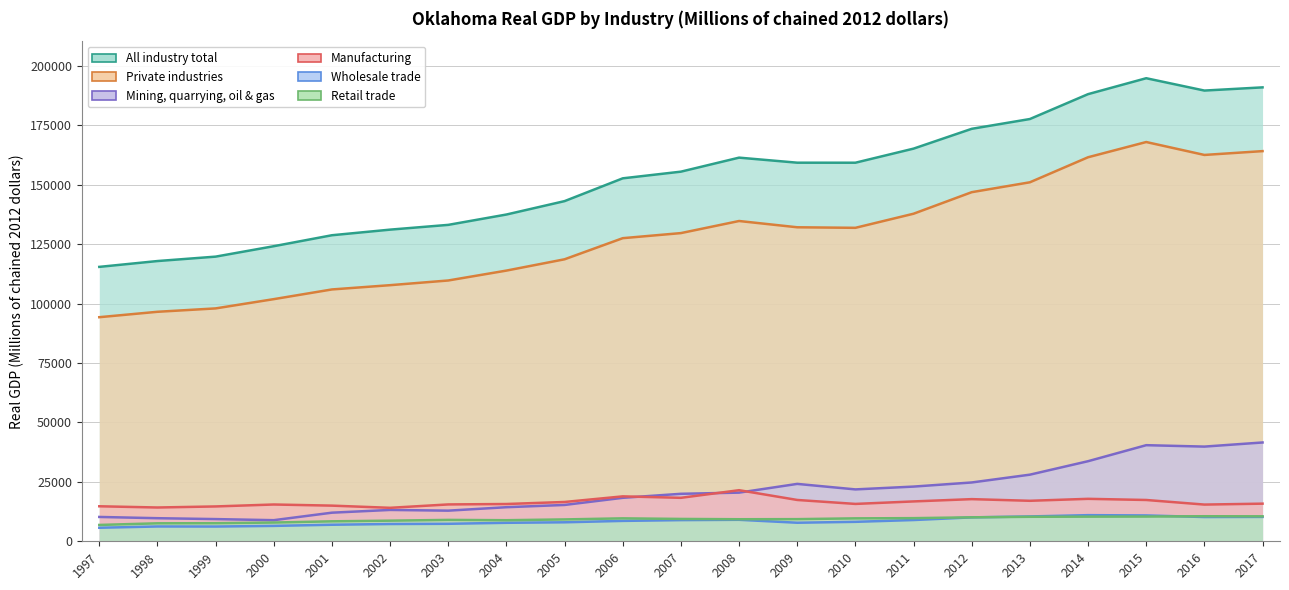

True or false: Wholesale trade and Private industries intersect in this chart.

False